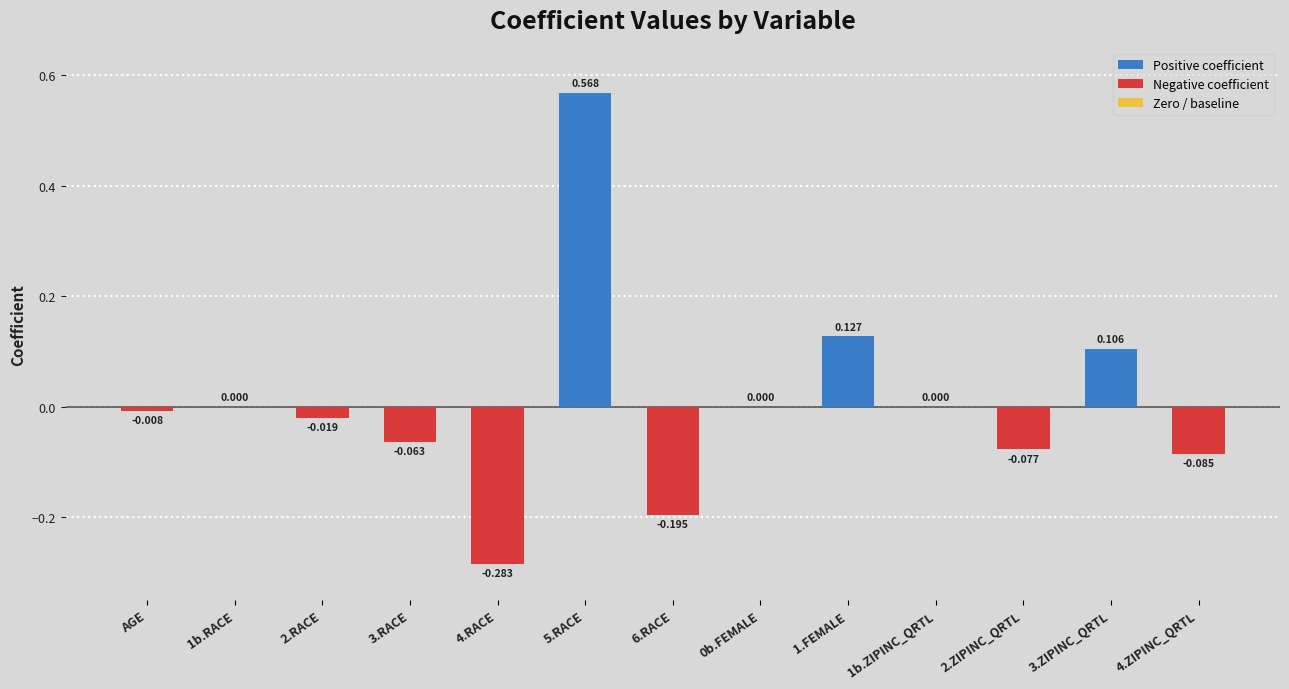

Reading left to right, list all the values displayed in this chart.

-0.0	0.0	-0.0	-0.1	-0.3	0.6	-0.2	0.0	0.1	0.0	-0.1	0.1	-0.1